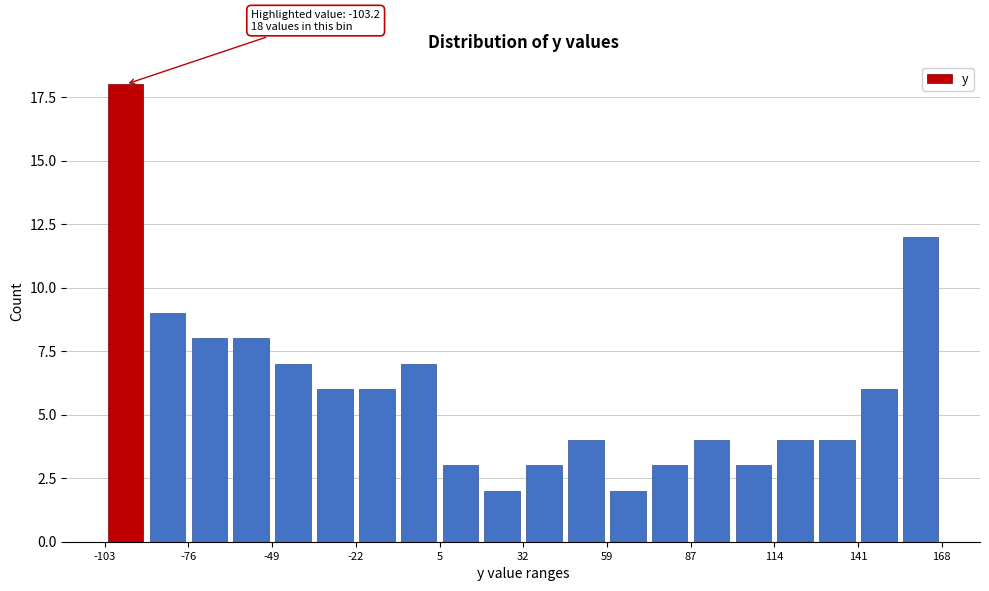

Read against the x-axis, roughly where is the centre of the tallest bar?

-95